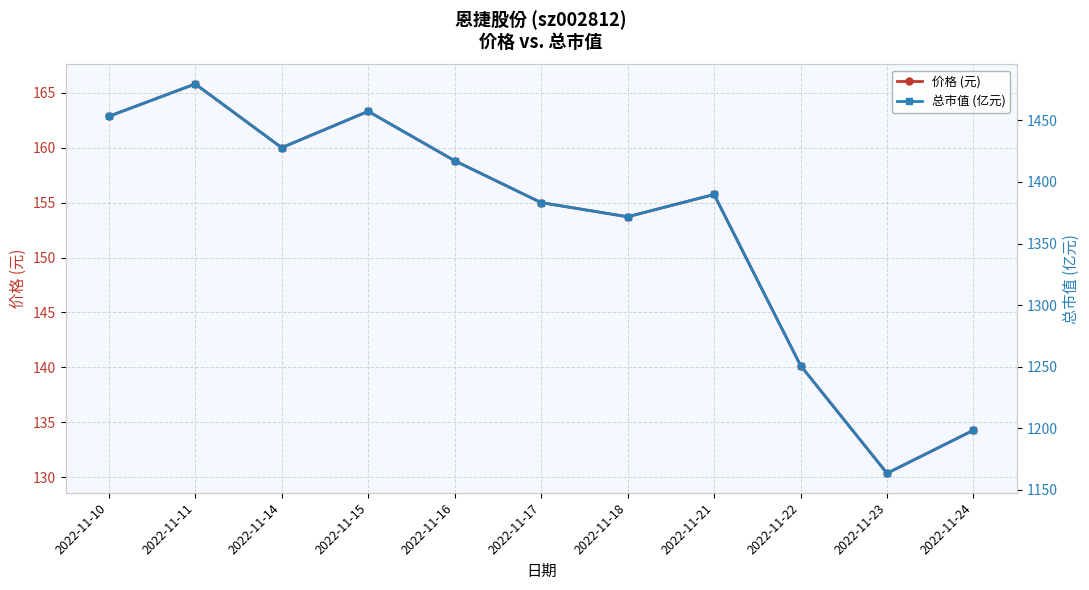

True or false: 价格 (元) and 总市值 (亿元) cross at least once.

False